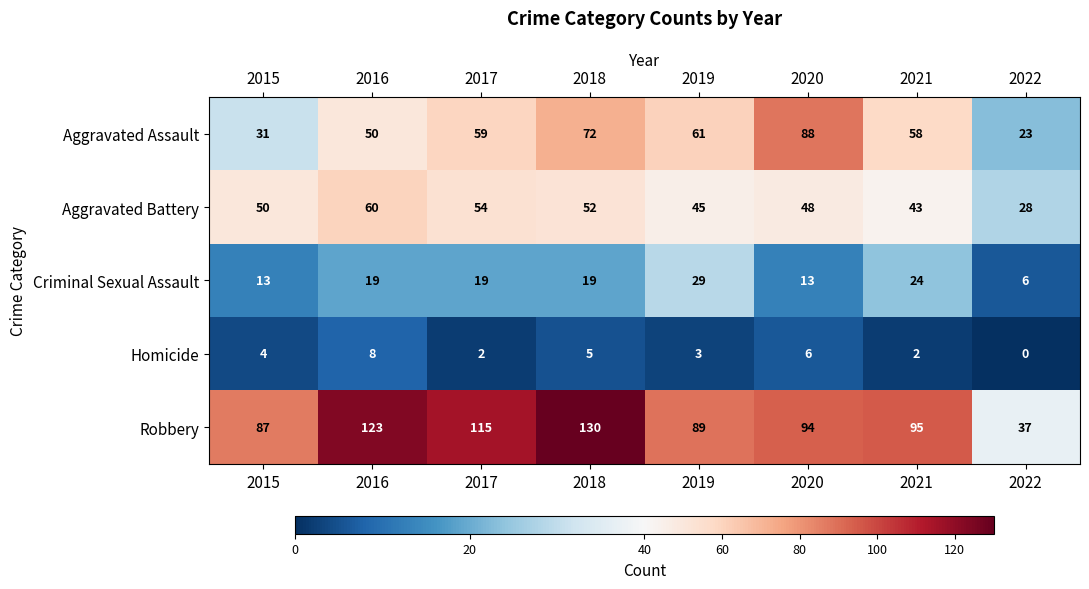

Is it true that Robbery equals 19 at 2022?

False